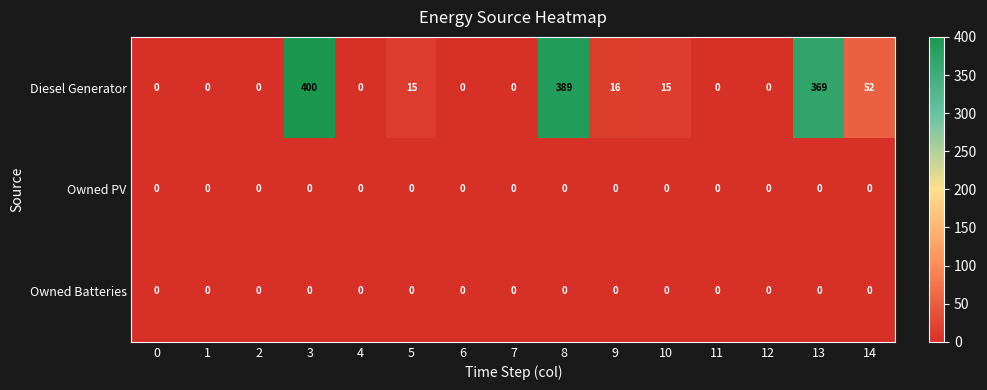

What is the difference between the second highest and minimum values in the Diesel Generator series?

389